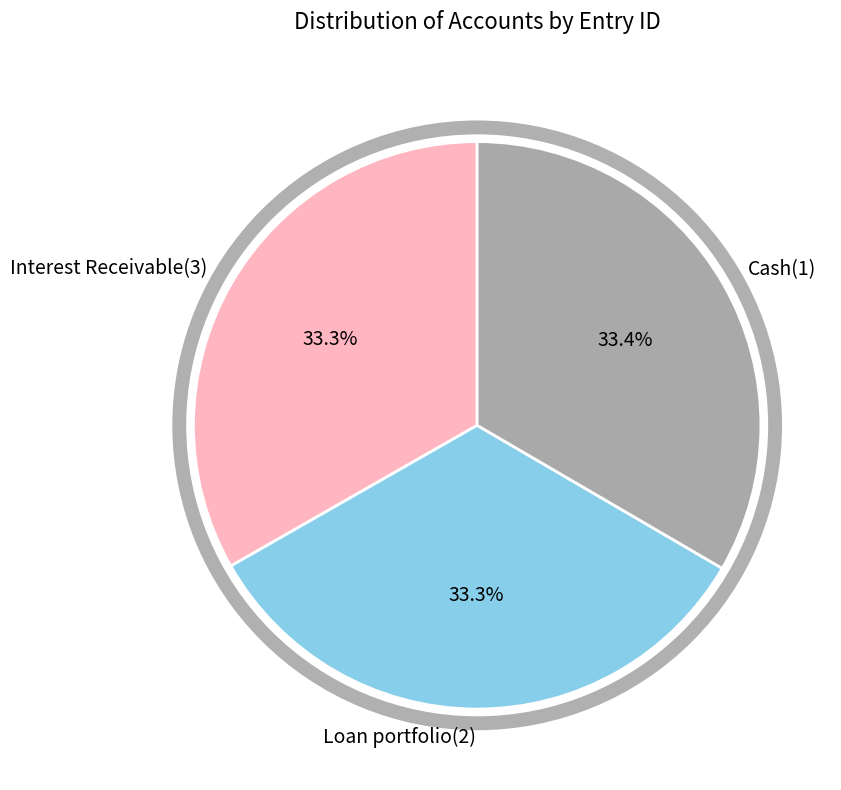

What percentage is NOT represented by Cash(1)?

66.6%